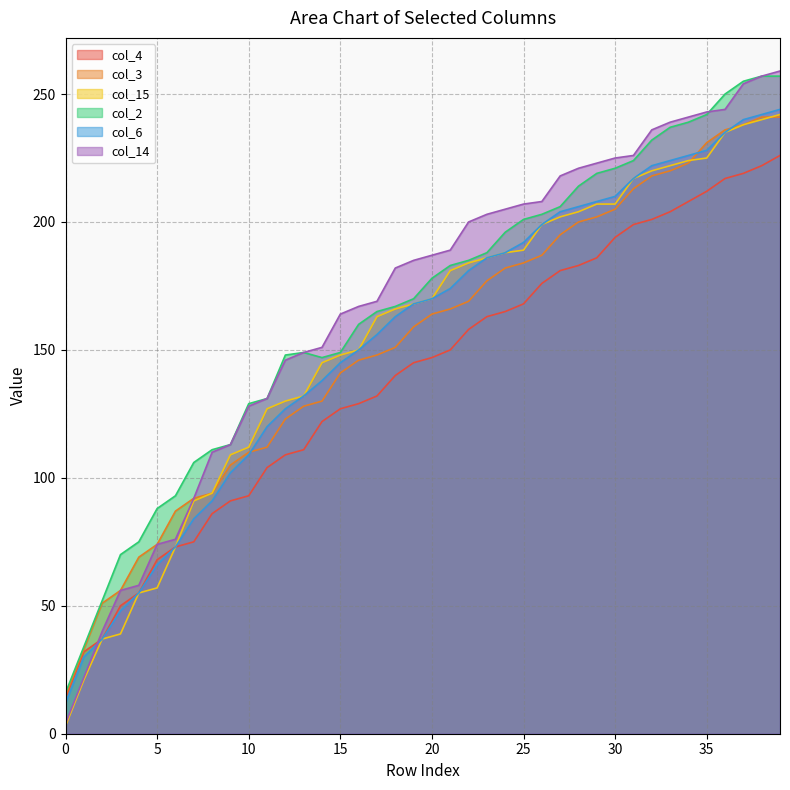

At 20, list the series in order from largest to smallest.

col_14, col_2, col_15, col_6, col_3, col_4